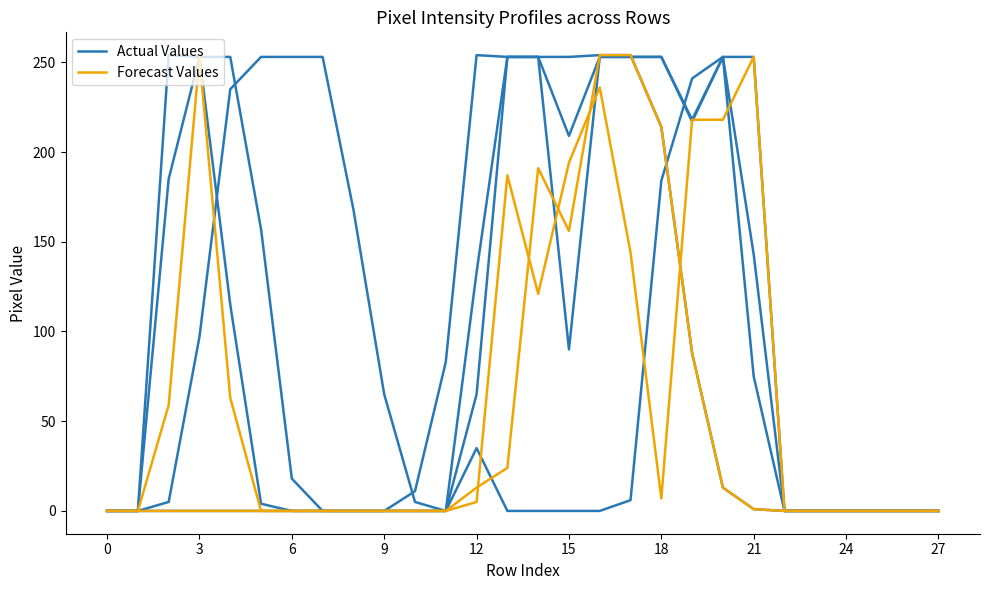

True or false: Actual Values and Forecast Values intersect in this chart.

True